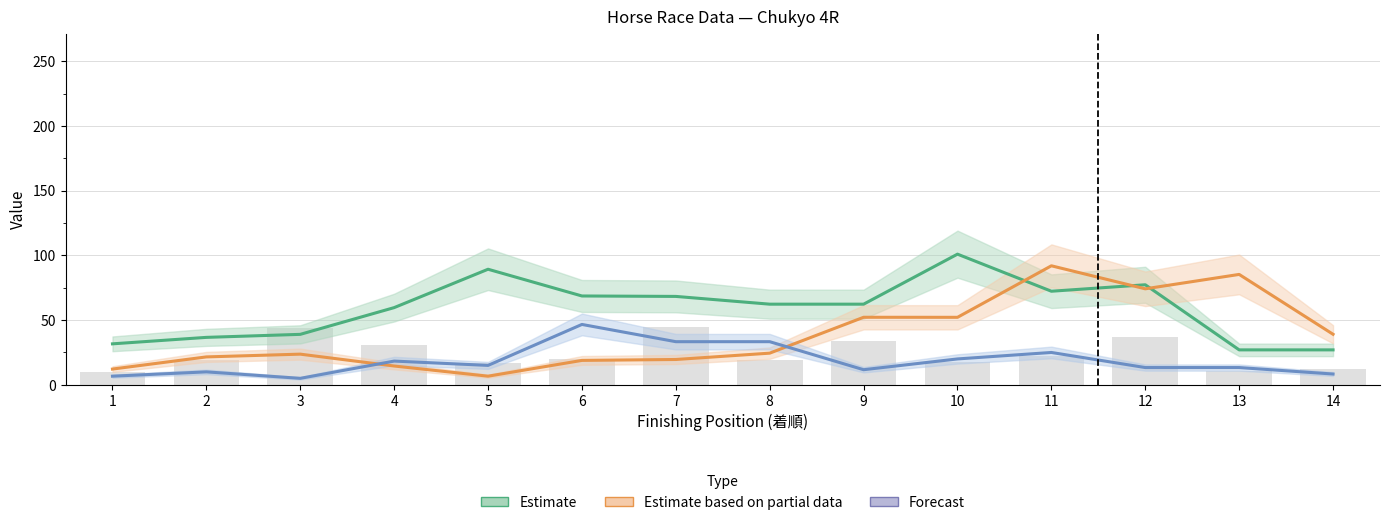

What is the difference between the highest and lowest values at 14?

30.7